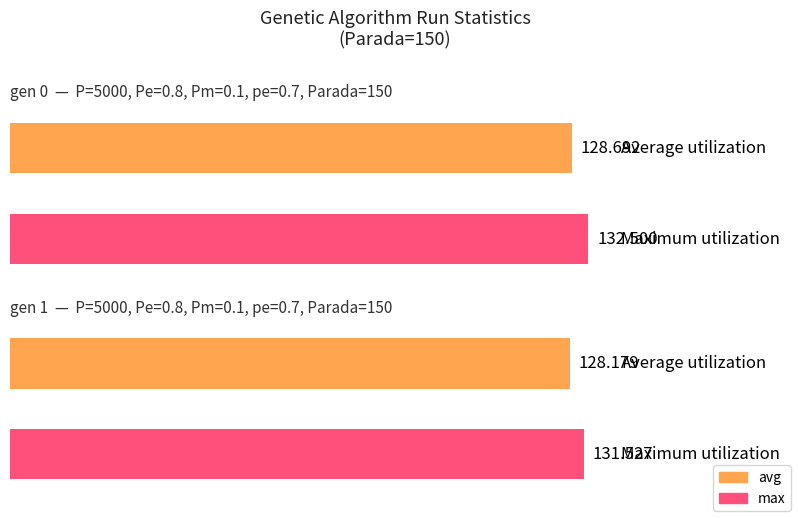

Which series changed the most between gen 0 and gen 1?

max